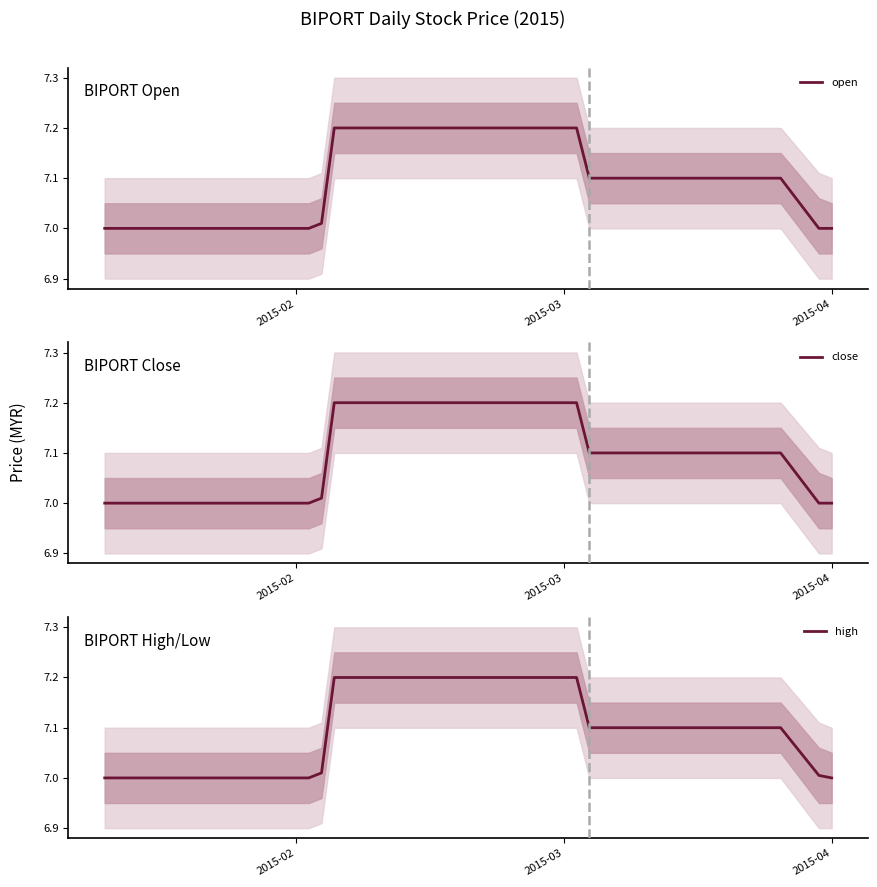

Does the chart have visible grid lines?

No